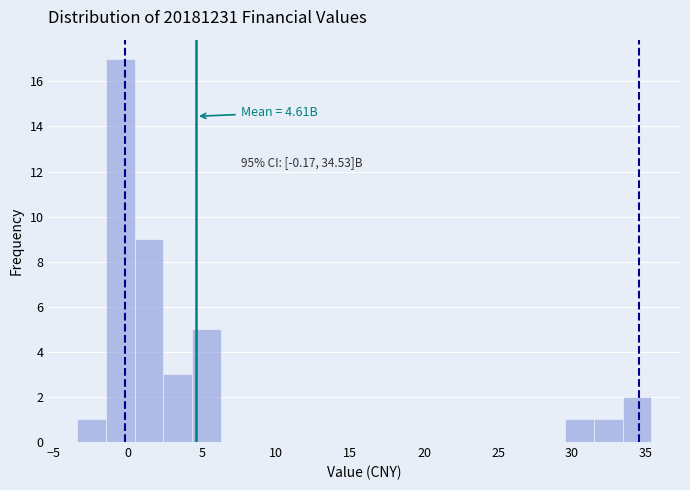

Around what value on the x-axis is the tallest bar? Give the approximate position of its centre, as read against the axis.

-0.5